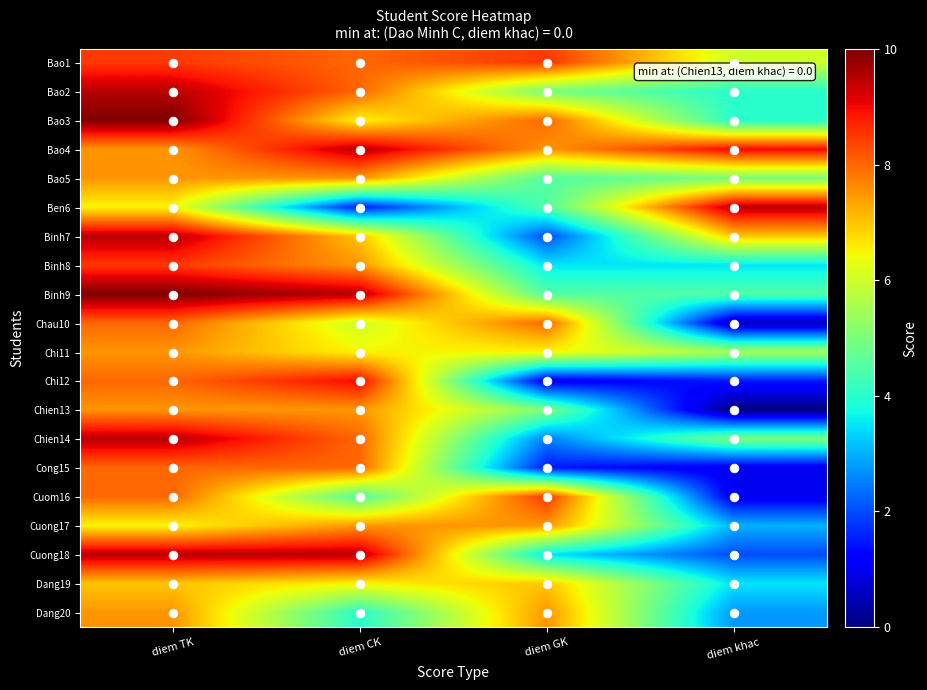

Reading left to right, what are all the values shown in this chart?

Bao1: diem TK=8.5	diem CK=8.0	diem GK=8.5	diem khac=6.0
Bao2: diem TK=9.5	diem CK=8.0	diem GK=5.0	diem khac=4.0
Bao3: diem TK=10.0	diem CK=6.5	diem GK=8.0	diem khac=4.0
Bao4: diem TK=7.5	diem CK=9.5	diem GK=7.5	diem khac=9.0
Bao5: diem TK=7.5	diem CK=7.5	diem GK=4.5	diem khac=5.0
Ben6: diem TK=6.5	diem CK=1.5	diem GK=4.5	diem khac=9.5
Binh7: diem TK=9.5	diem CK=7.0	diem GK=2.0	diem khac=7.0
Binh8: diem TK=8.5	diem CK=7.5	diem GK=3.5	diem khac=3.5
Binh9: diem TK=10.0	diem CK=9.5	diem GK=4.5	diem khac=4.5
Chau10: diem TK=8.0	diem CK=6.0	diem GK=8.0	diem khac=0.5
Chi11: diem TK=7.5	diem CK=6.5	diem GK=6.5	diem khac=5.5
Chi12: diem TK=8.0	diem CK=9.0	diem GK=1.0	diem khac=1.5
Chien13: diem TK=7.5	diem CK=7.5	diem GK=5.0	diem khac=0.0
Chien14: diem TK=9.5	diem CK=8.0	diem GK=2.5	diem khac=5.0
Cong15: diem TK=8.0	diem CK=8.0	diem GK=1.5	diem khac=1.0
Cuom16: diem TK=8.0	diem CK=4.5	diem GK=8.5	diem khac=1.0
Cuong17: diem TK=6.5	diem CK=7.5	diem GK=7.5	diem khac=3.0
Cuong18: diem TK=9.5	diem CK=9.5	diem GK=3.5	diem khac=2.0
Dang19: diem TK=7.0	diem CK=6.5	diem GK=7.0	diem khac=3.5
Dang20: diem TK=7.5	diem CK=4.0	diem GK=7.5	diem khac=2.8